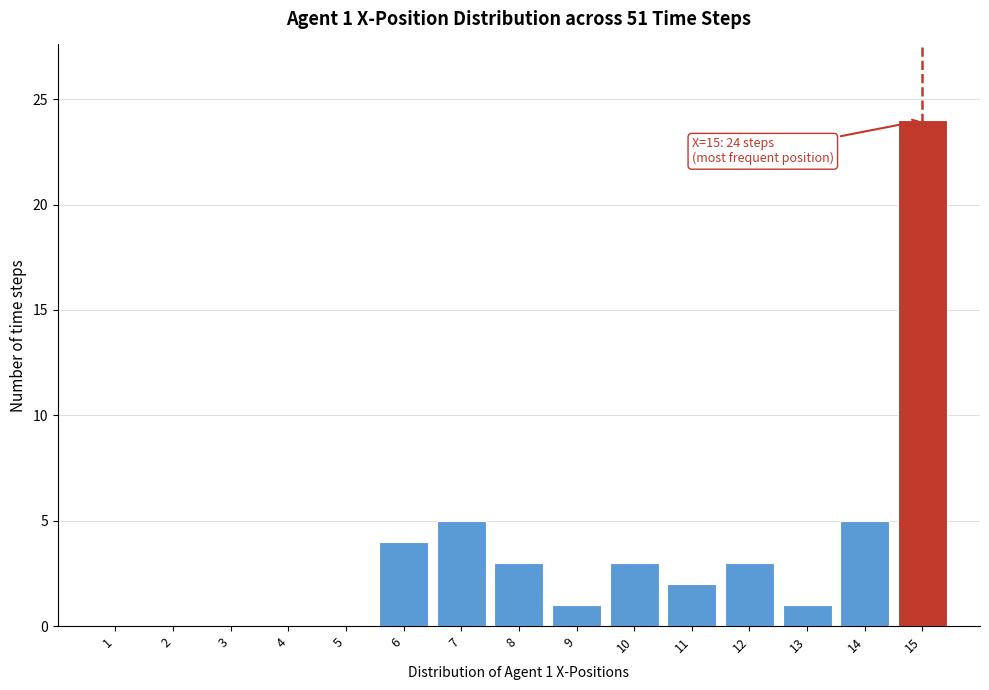

Which range on the x-axis has the tallest bar?

14.5 to 15.5